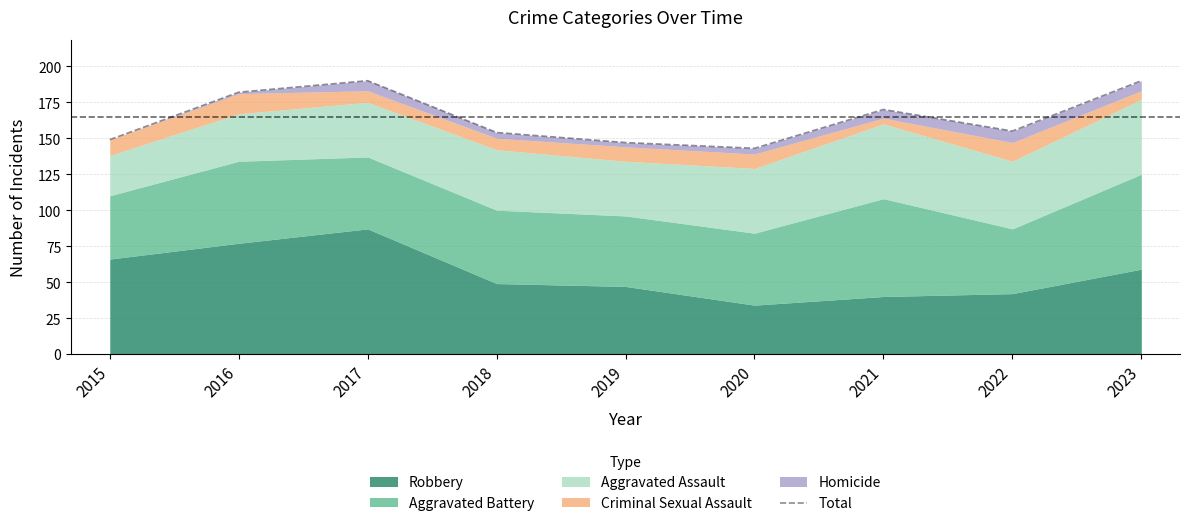

At which category does the chart reach its minimum across all series?

2020